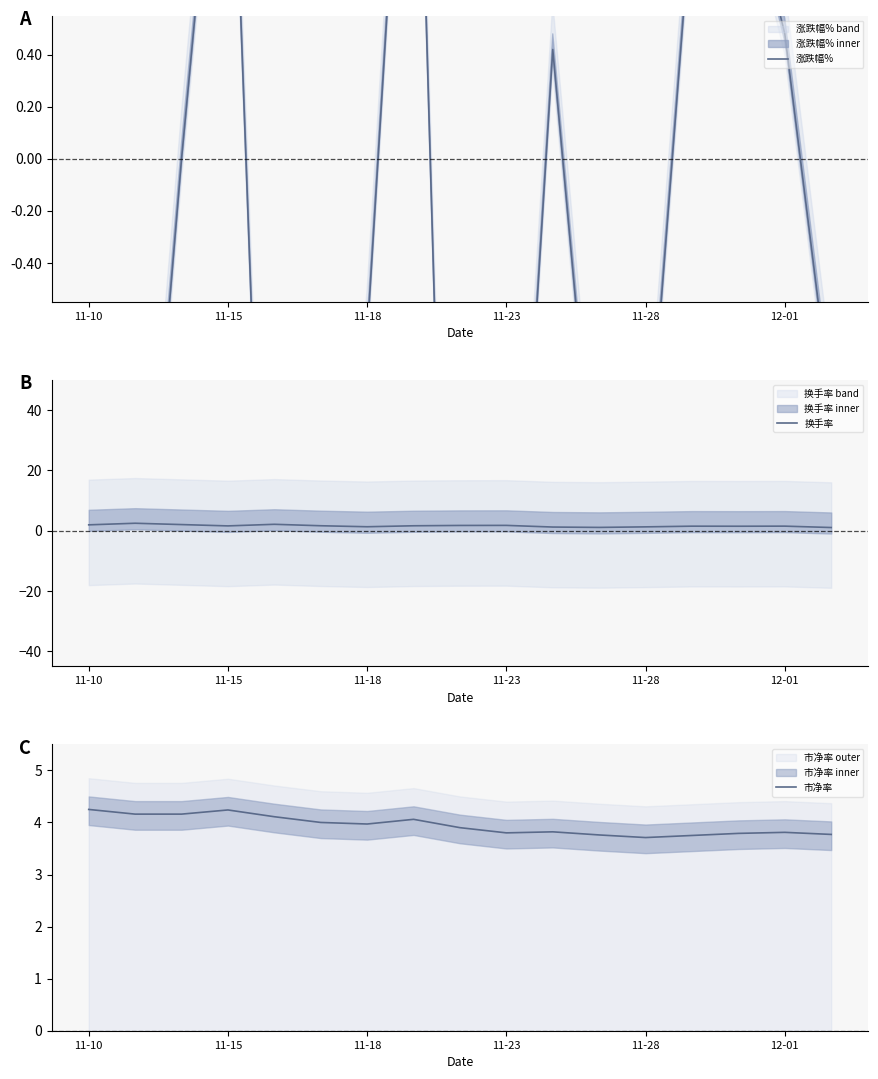

True or false: 市净率 and 涨跌幅% cross at least once.

False